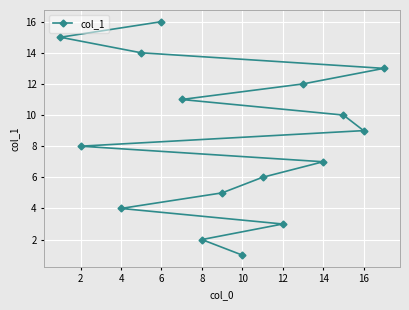

How many lines are shown in the chart?

1